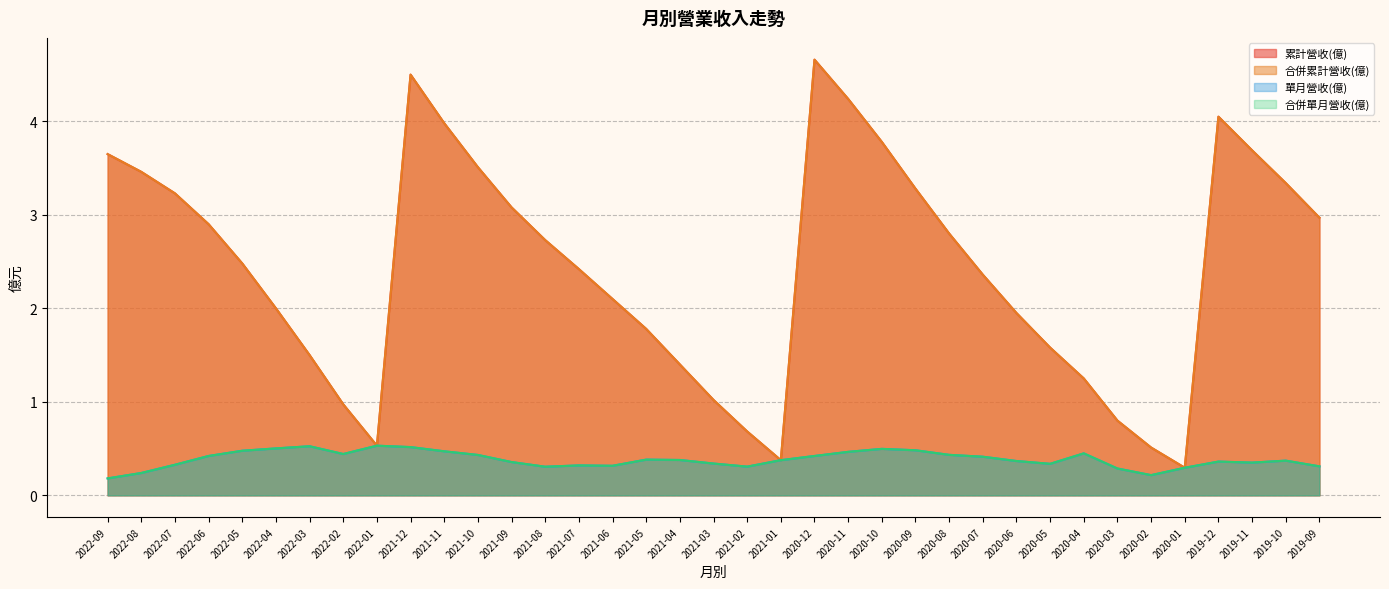

How many lines are shown in the chart?

4